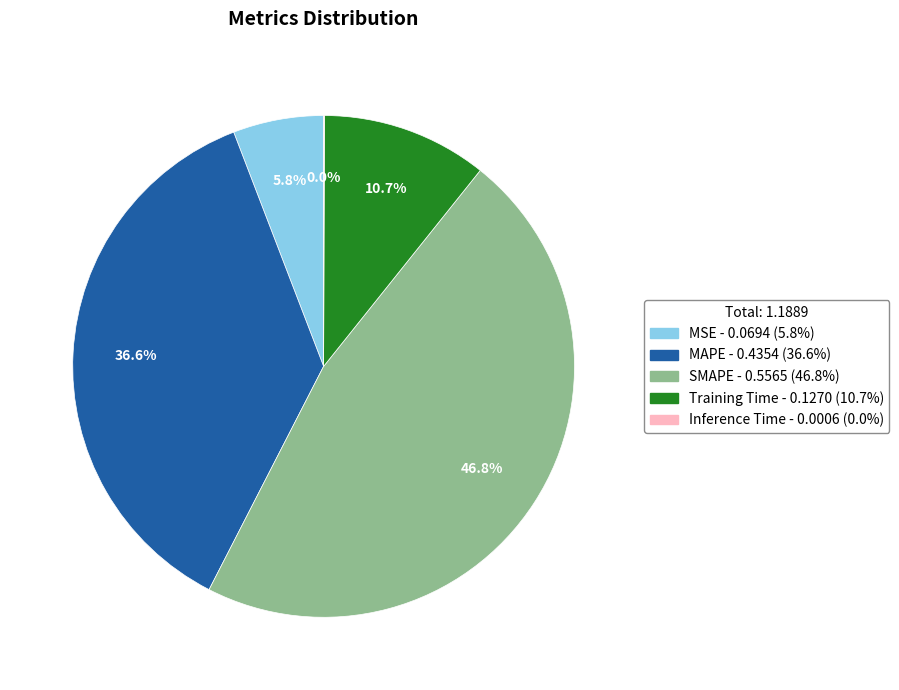

How much of the chart is everything except MAPE?

63.4%